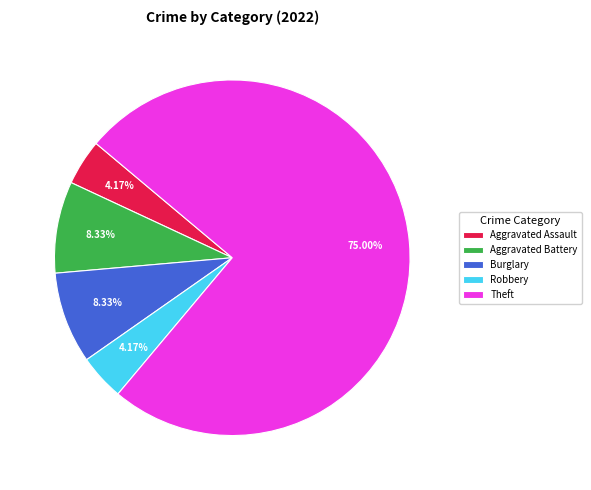

Is the sum of Robbery and Aggravated Assault greater than half?

No